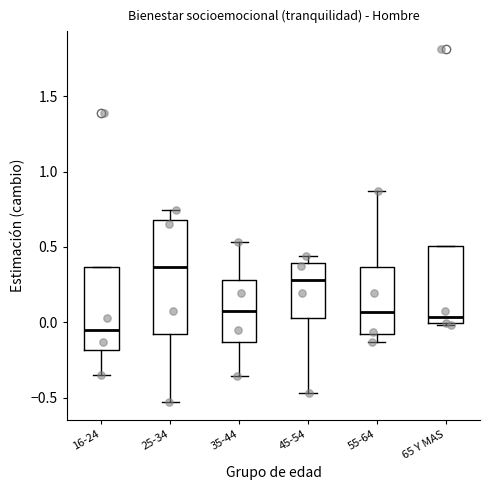

Which box's median line is the lowest?

16-24